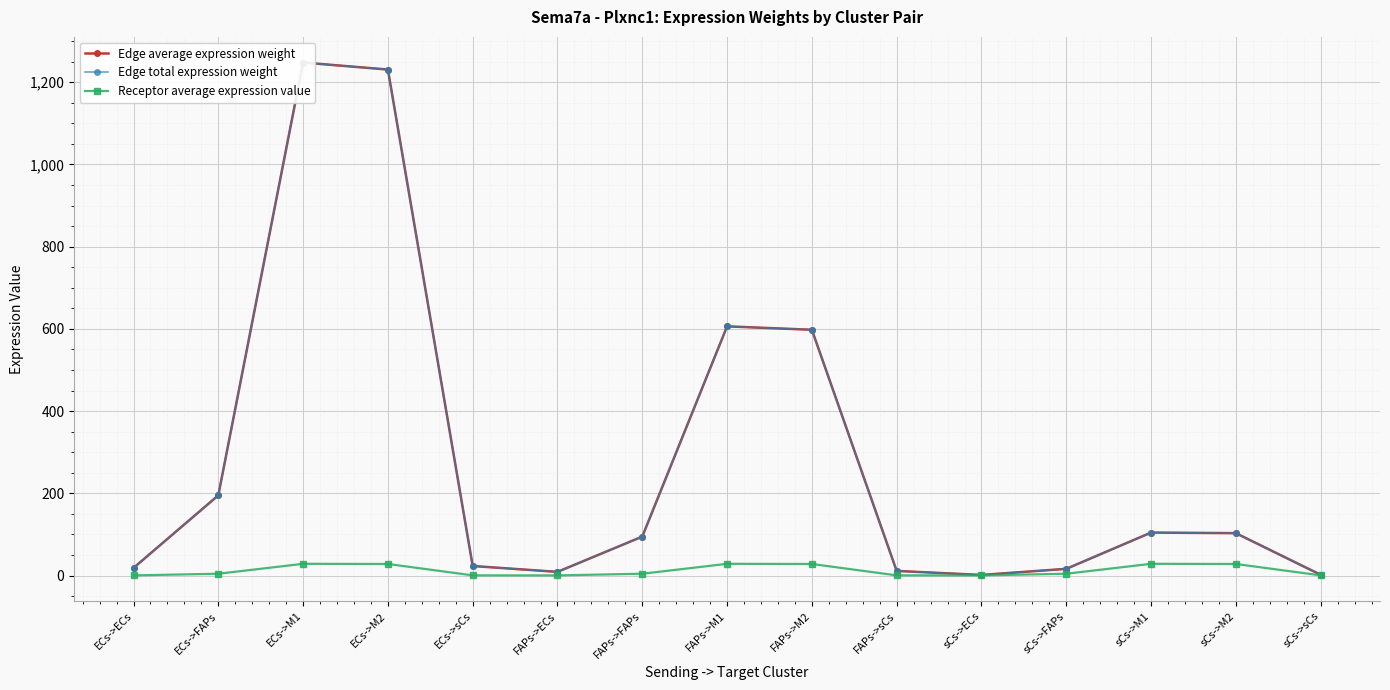

At which category is the sum across all series the highest?

ECs->M1